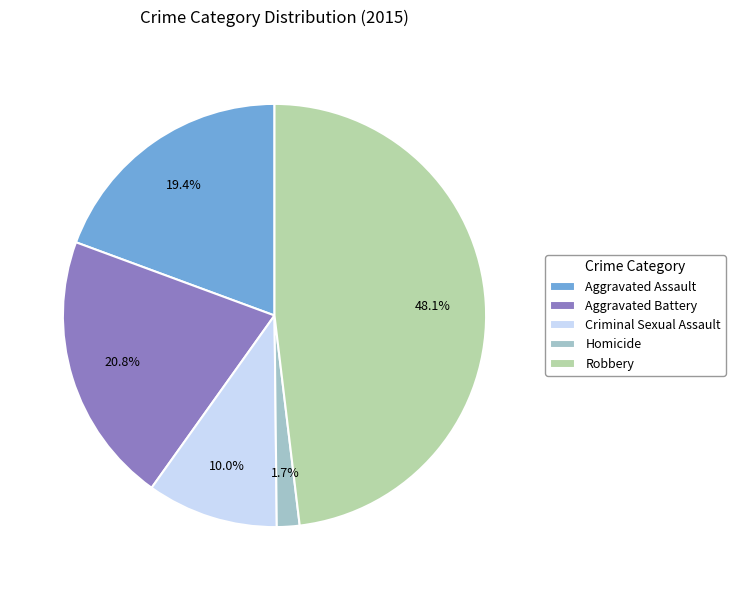

To the nearest percent, what portion does Aggravated Assault represent?

19%